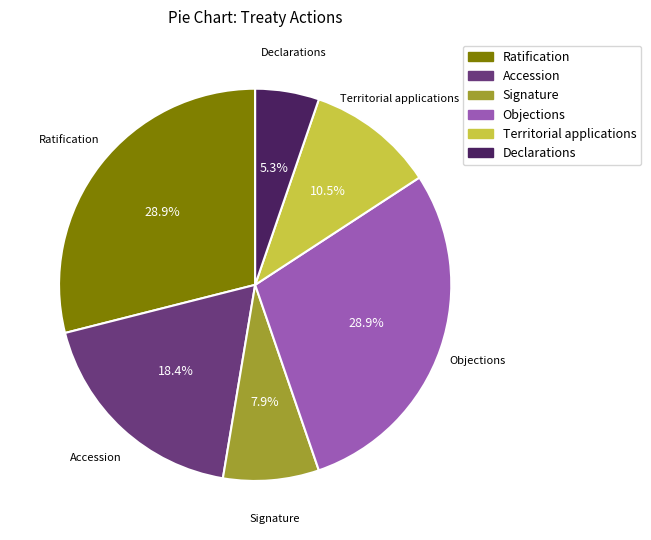

What is the ratio of the value at Accession to the value at Objections?

0.6